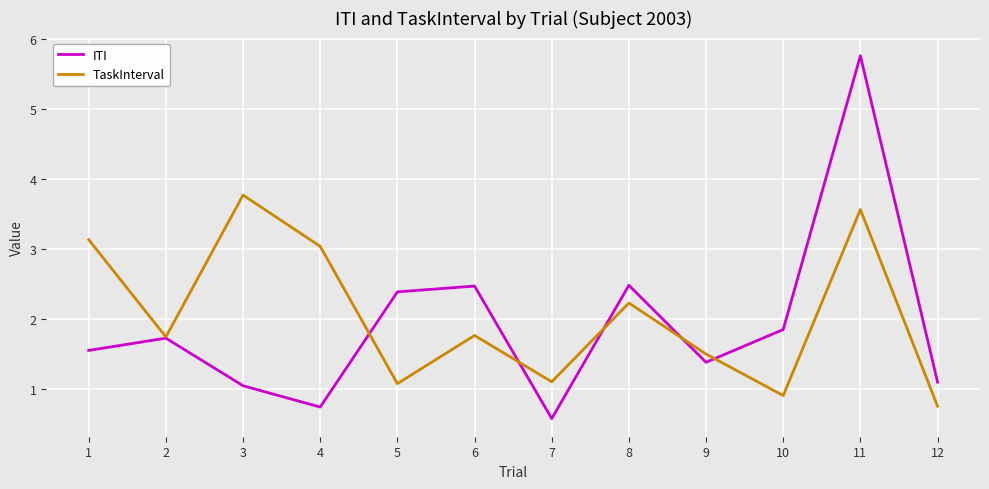

True or false: TaskInterval has a value of 3.1 at 1.

True